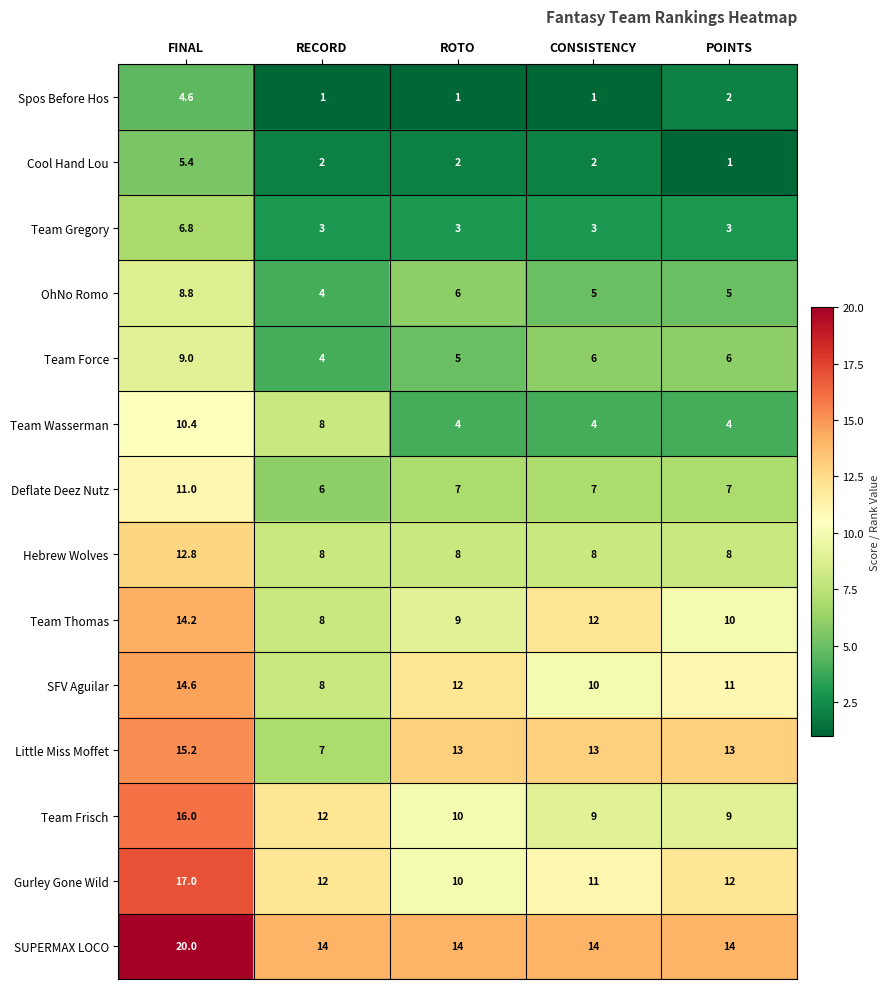

Which category has the highest value across all series?

FINAL